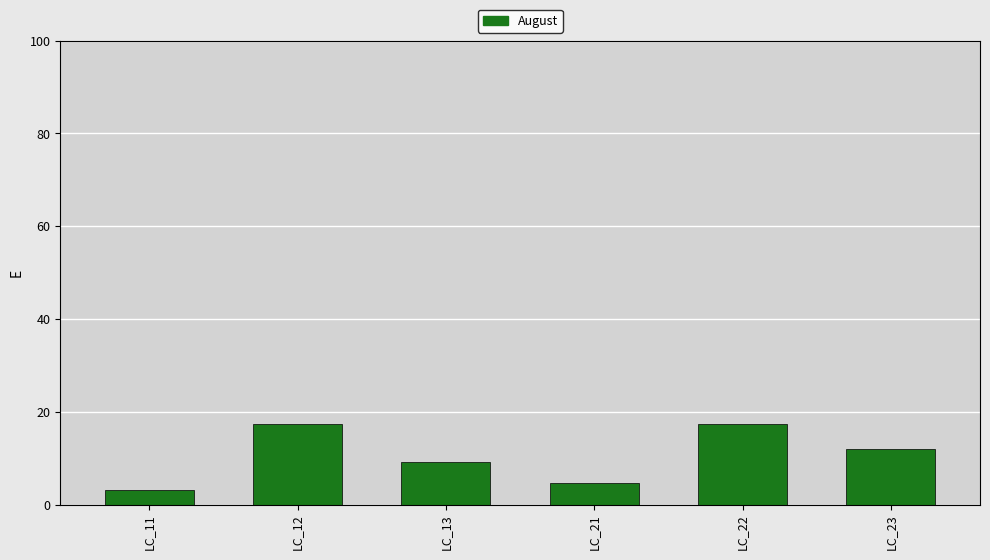

Which label corresponds to the smallest value in the chart?

LC_11